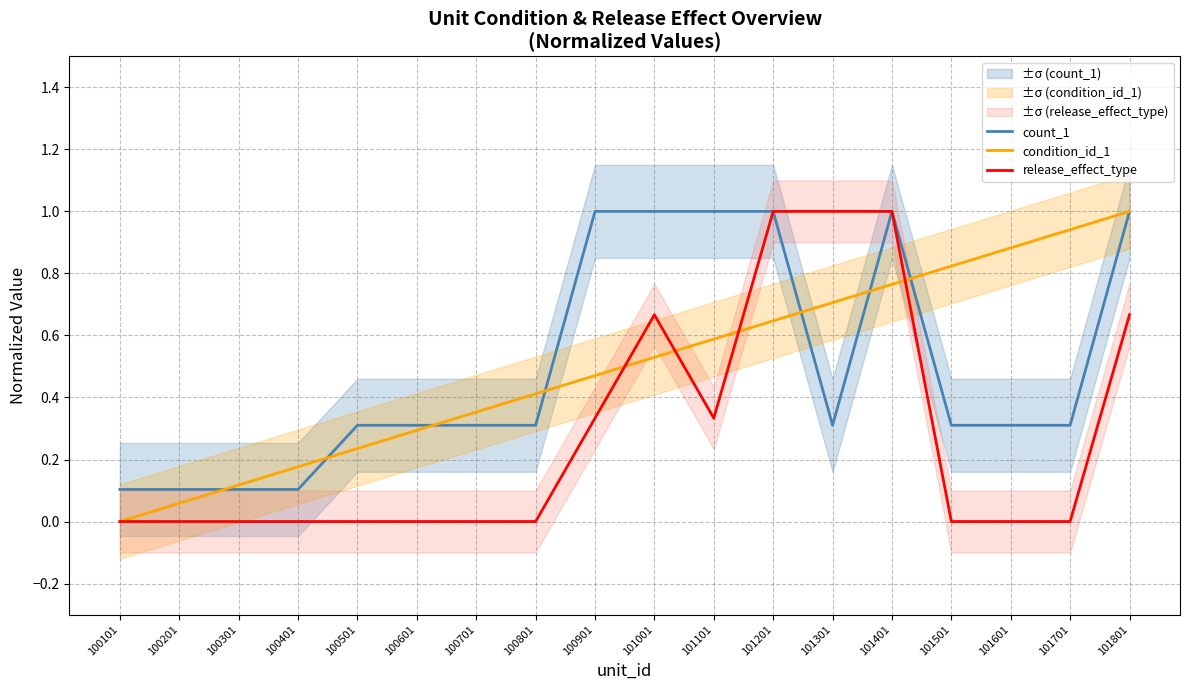

Is the value of release_effect_type at 101001 greater than the value of count_1 at 101601?

Yes